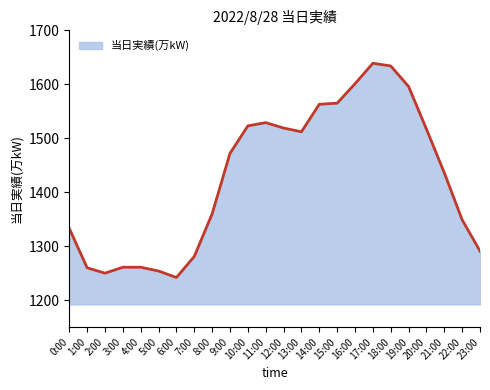

Between 5:00 and 23:00, which is larger?

23:00